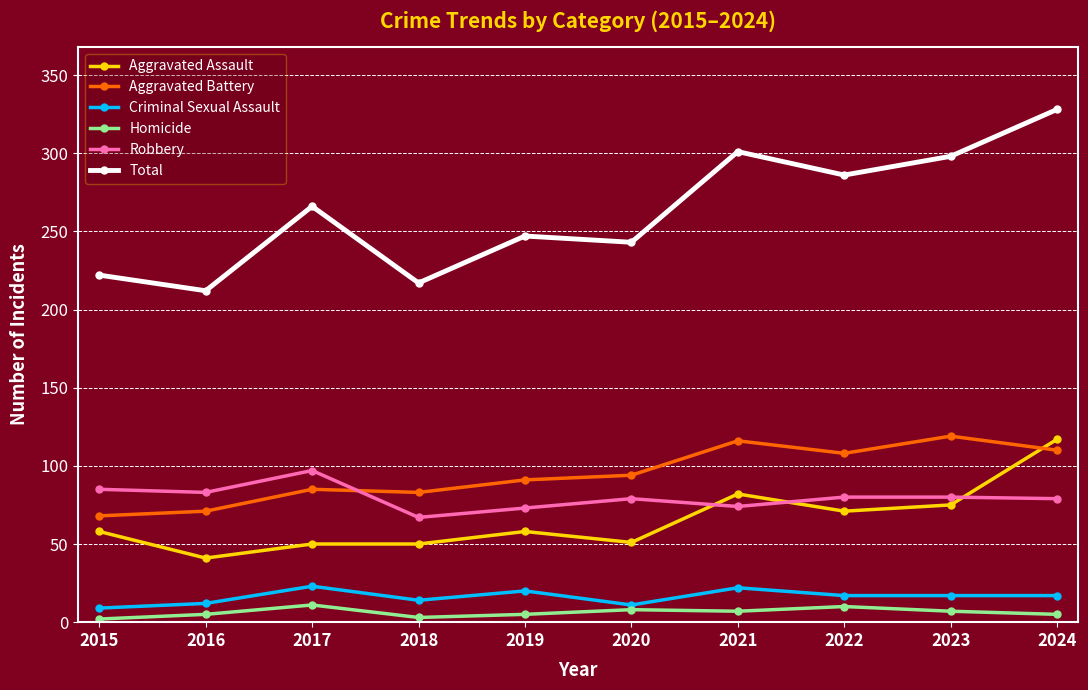

True or false: Criminal Sexual Assault and Aggravated Assault cross at least once.

False